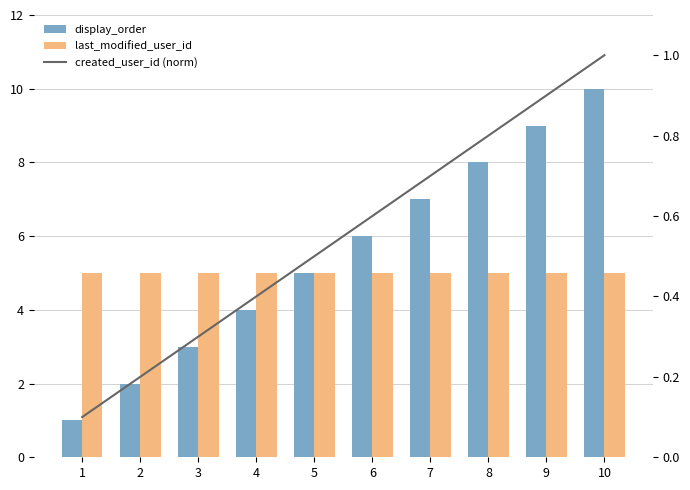

What is the approximate value of display_order at 6?

6.0